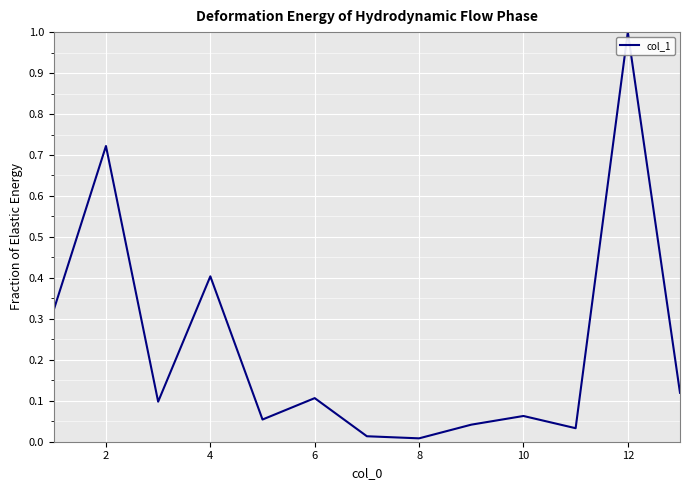

What is the maximum value shown in the chart?

1.0